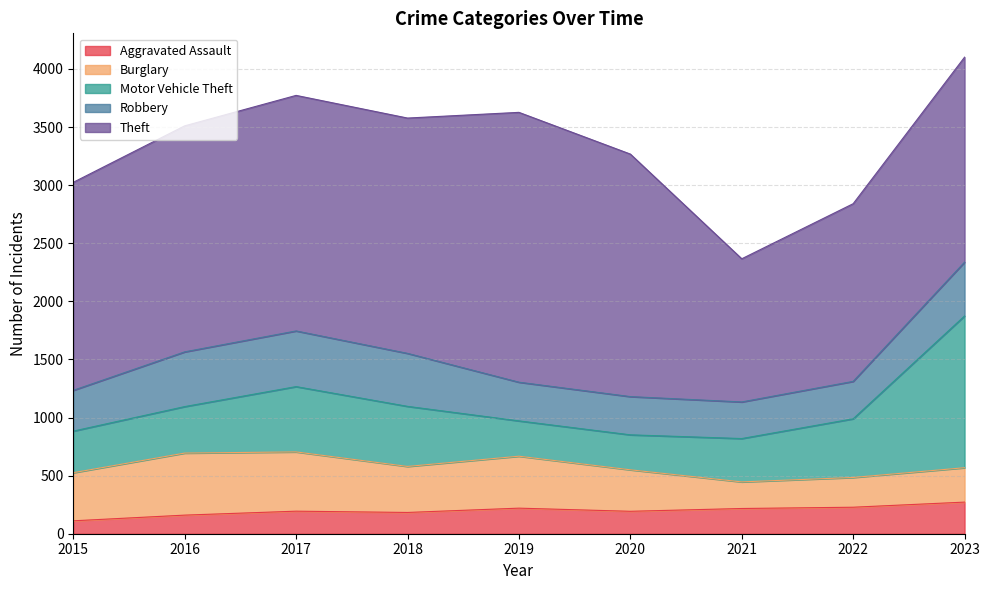

At how many categories does at least one series exceed 731?

9